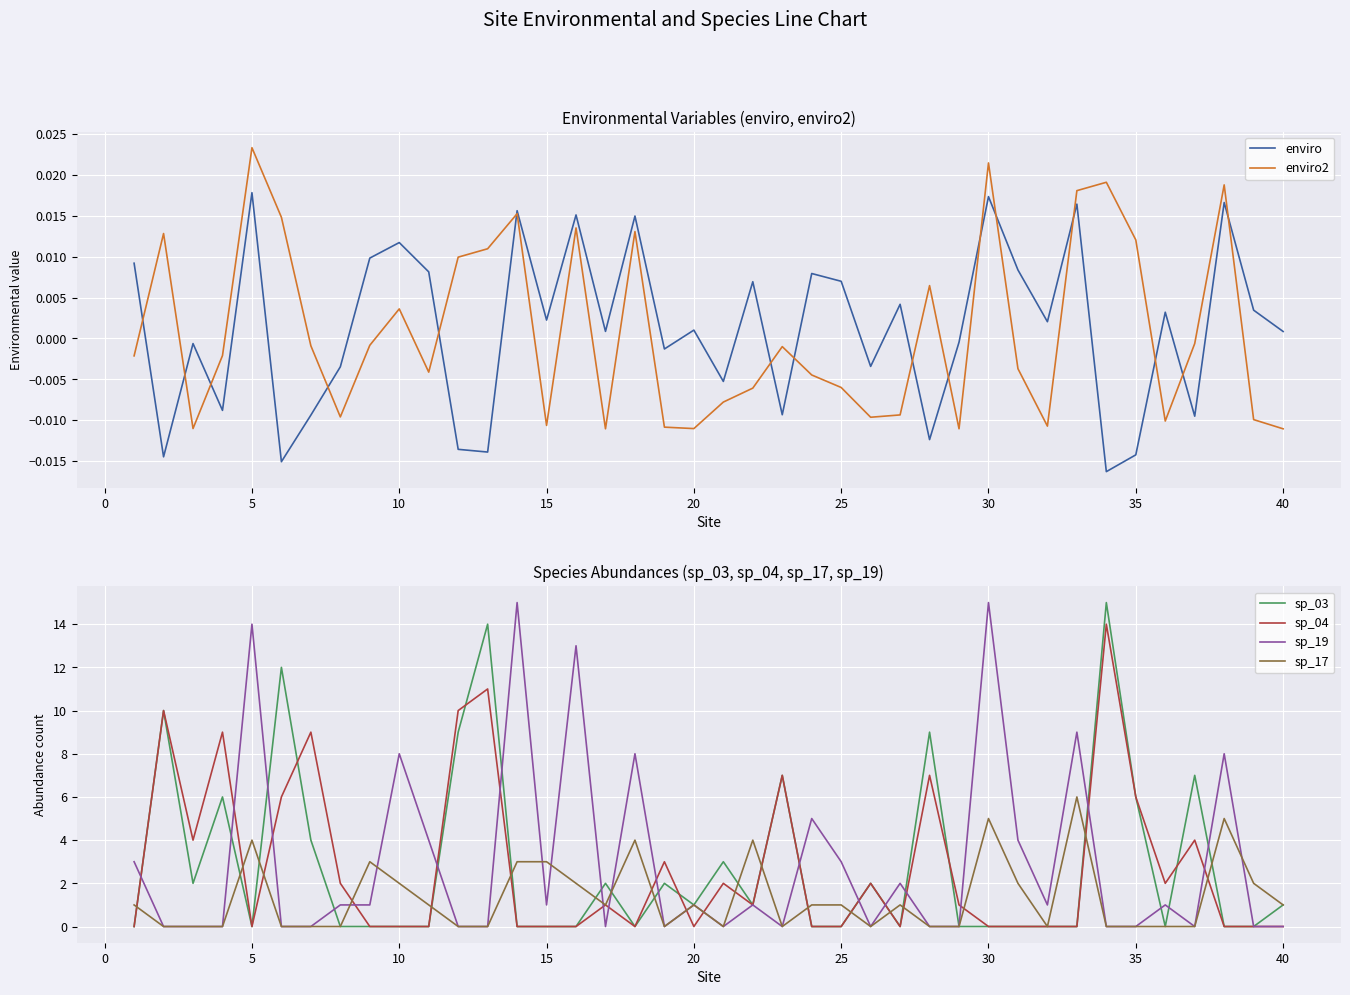

The value of sp_19 at 5 is 14. True or false?

True